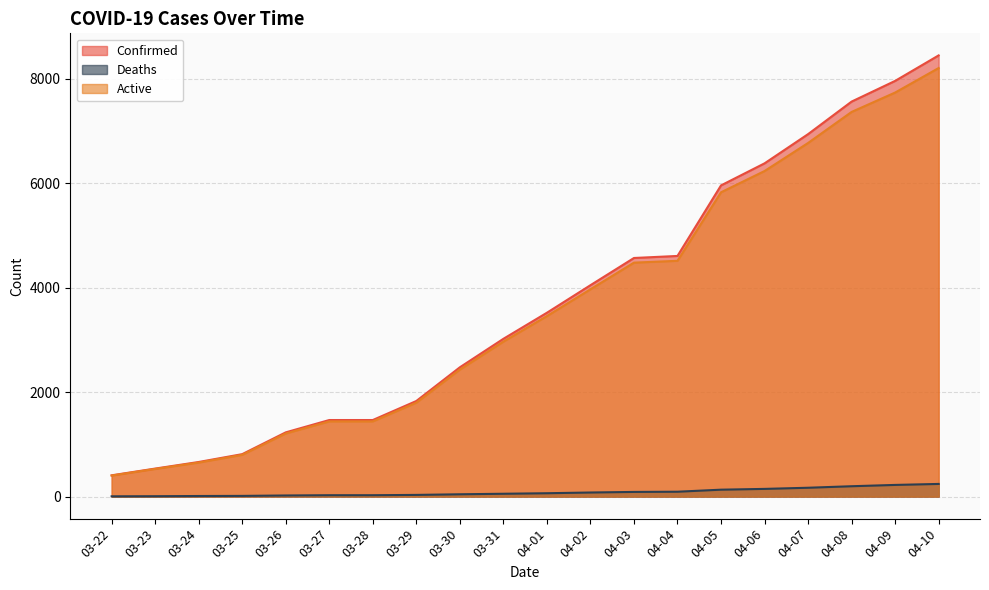

At which label does Active first exceed 3454?

04-02